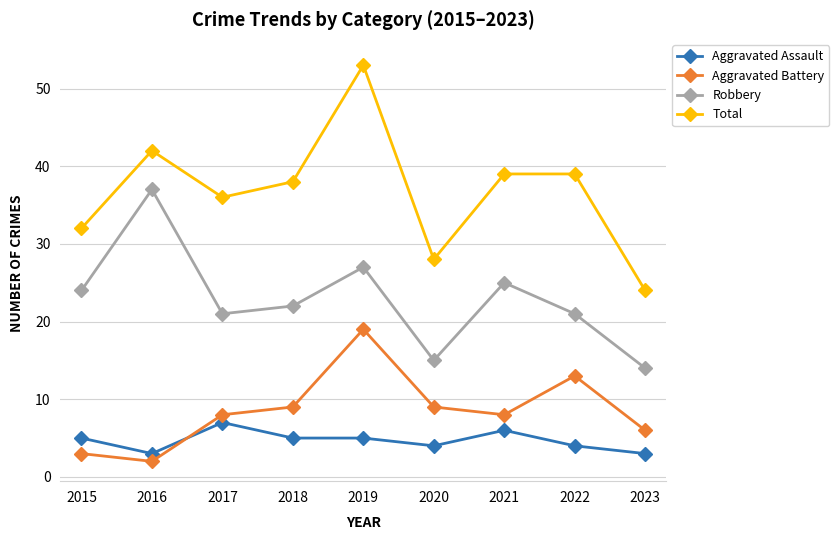

The value of Total at 2020 is 28. True or false?

True